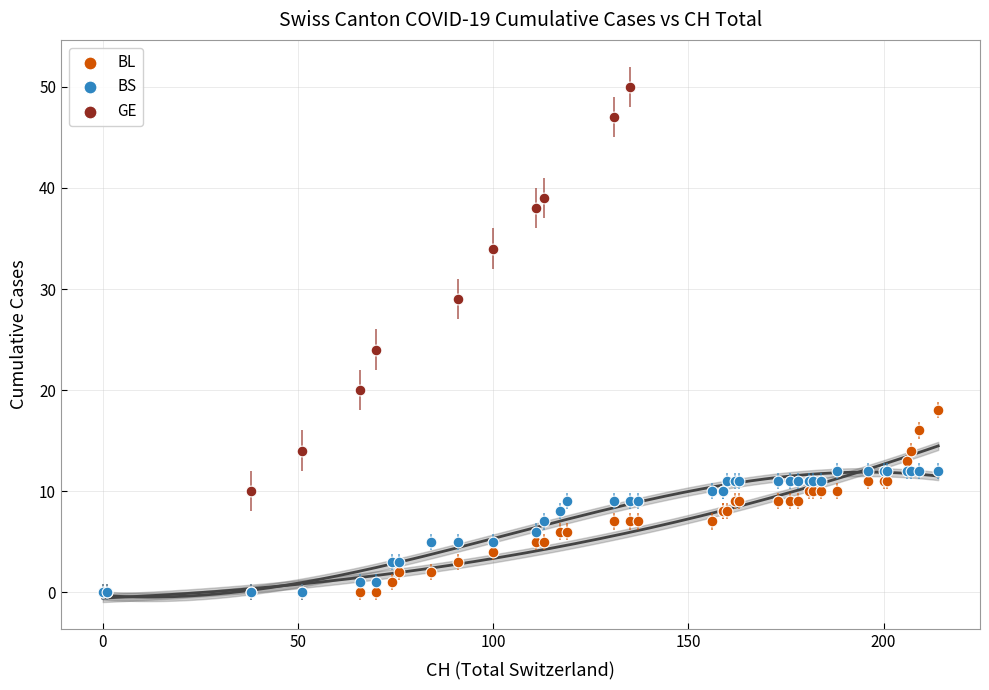

Which series has the widest spread of Y values?

GE